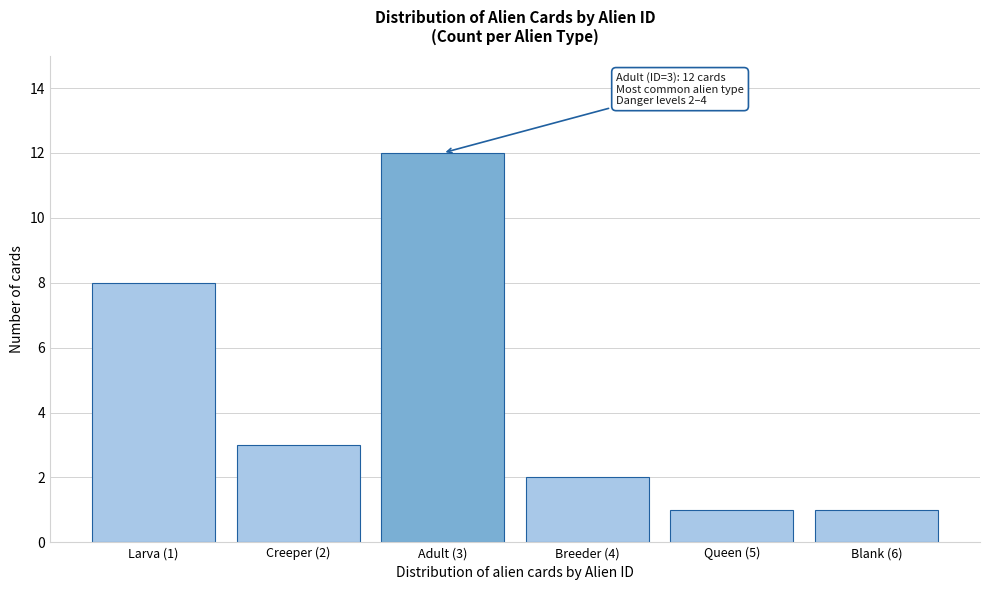

Reading right to left, what are all the values shown in this chart?

1	1	2	12	3	8